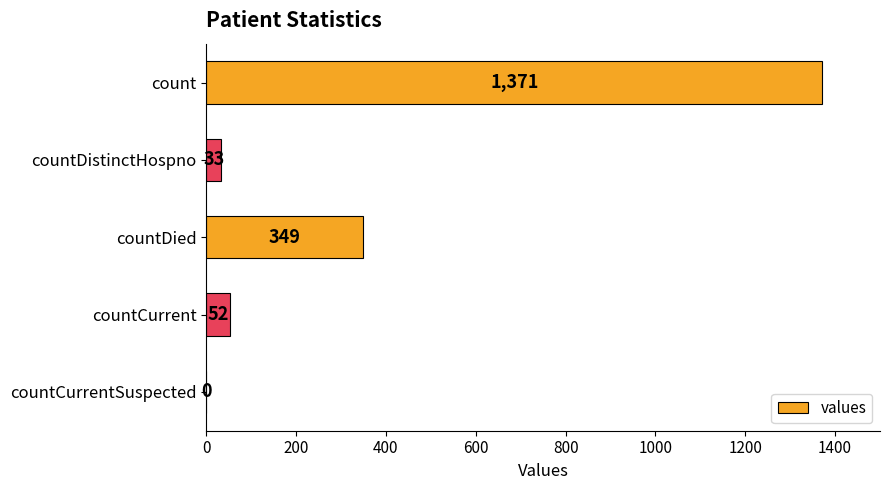

Are the bars grouped side by side (vs. stacked)?

No